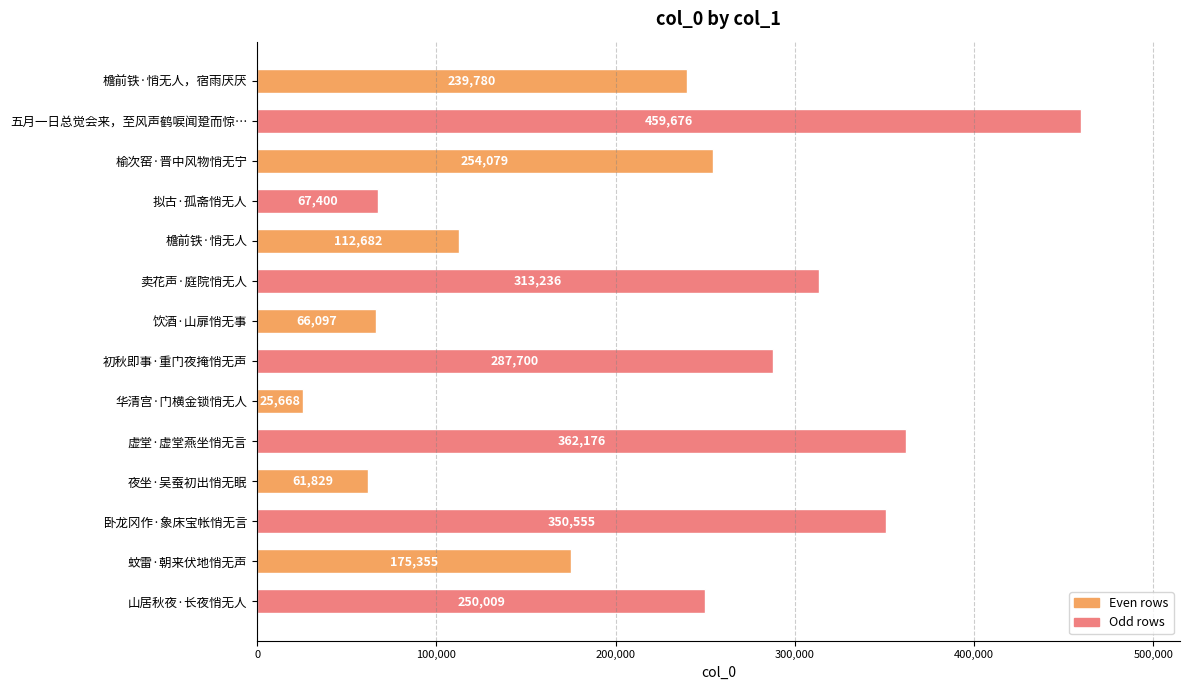

What is the sum of the values at 饮酒·山扉悄无事 and 夜坐·吴蚕初出悄无眠?

127926